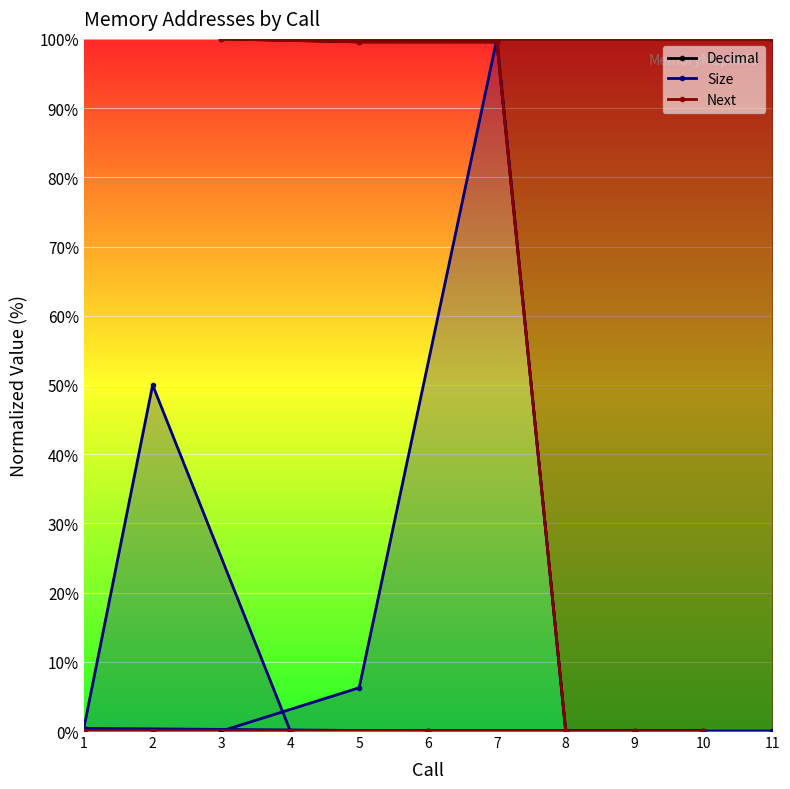

In Size, how many points are higher than both neighbors (excluding endpoints)?

2